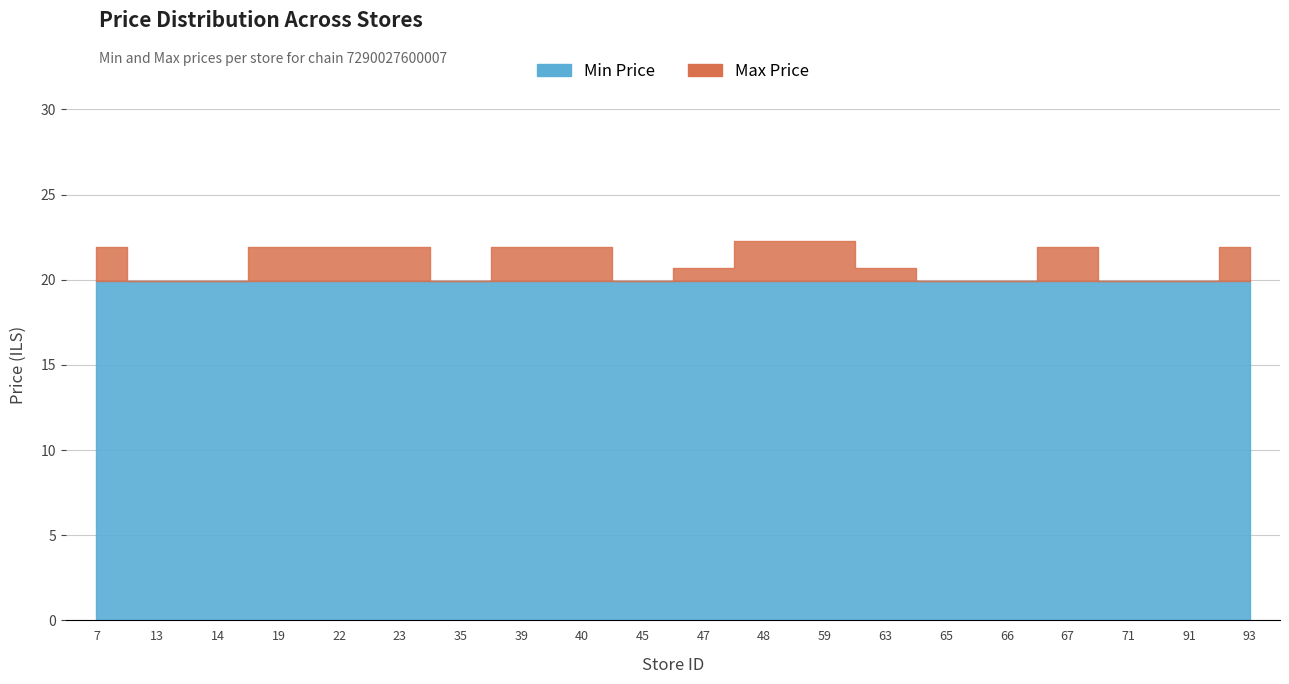

What is the total value across all series at 63?

40.6